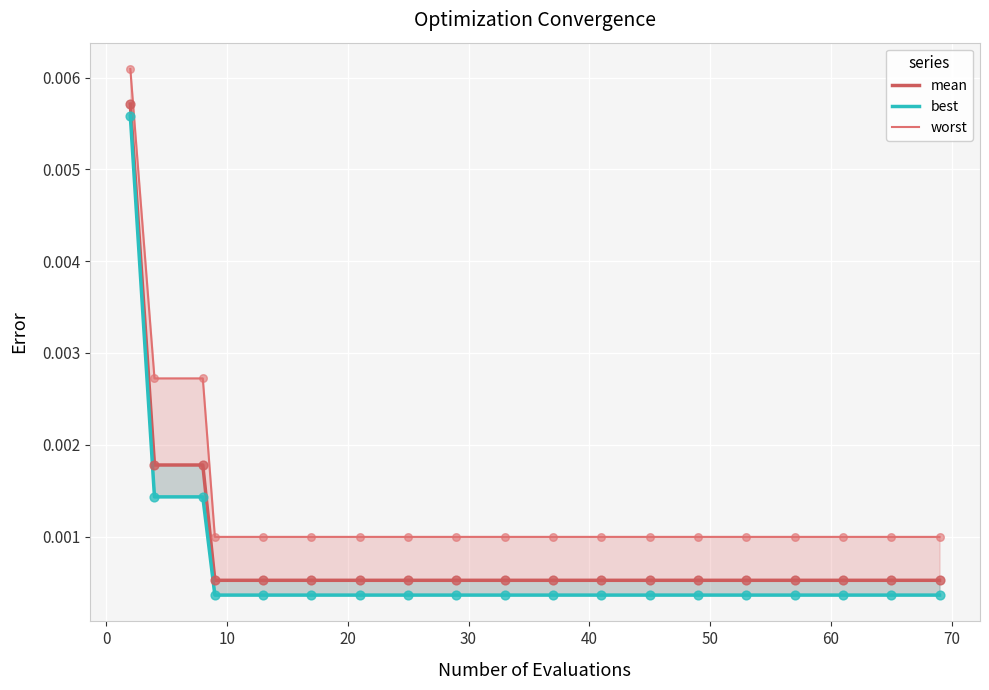

Which series has the largest Y range (max minus min)?

best